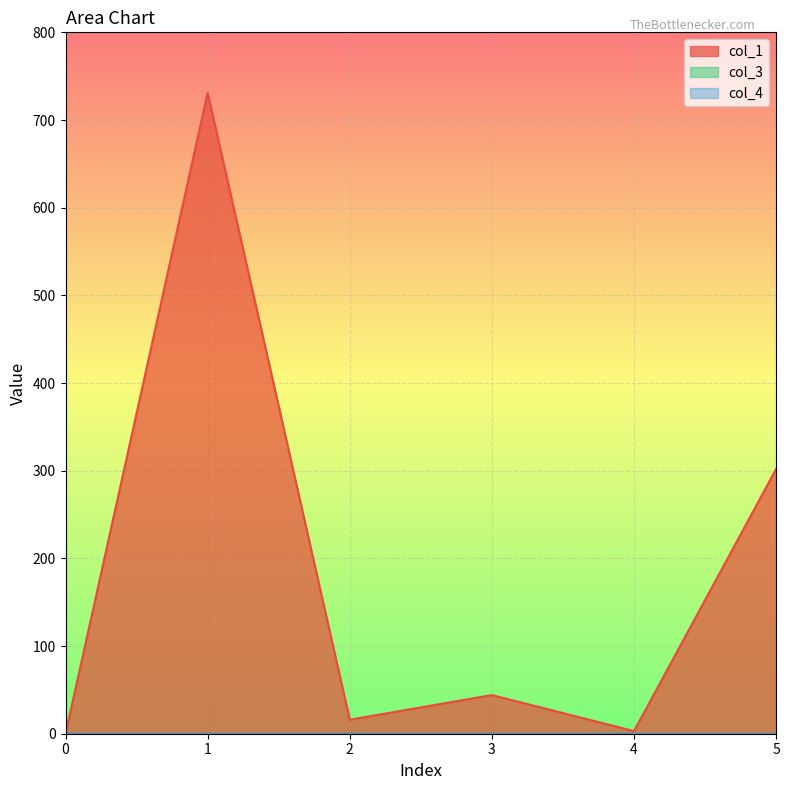

Where is col_1 nearest to the value 365?

5